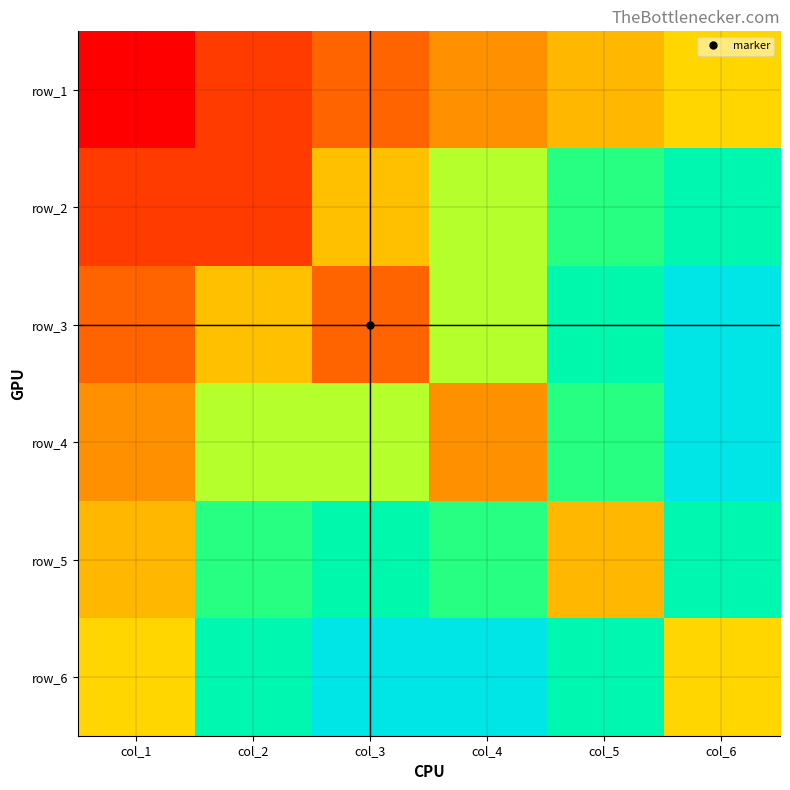

The row_2 series shows 21.9 at col_4. True or false?

False